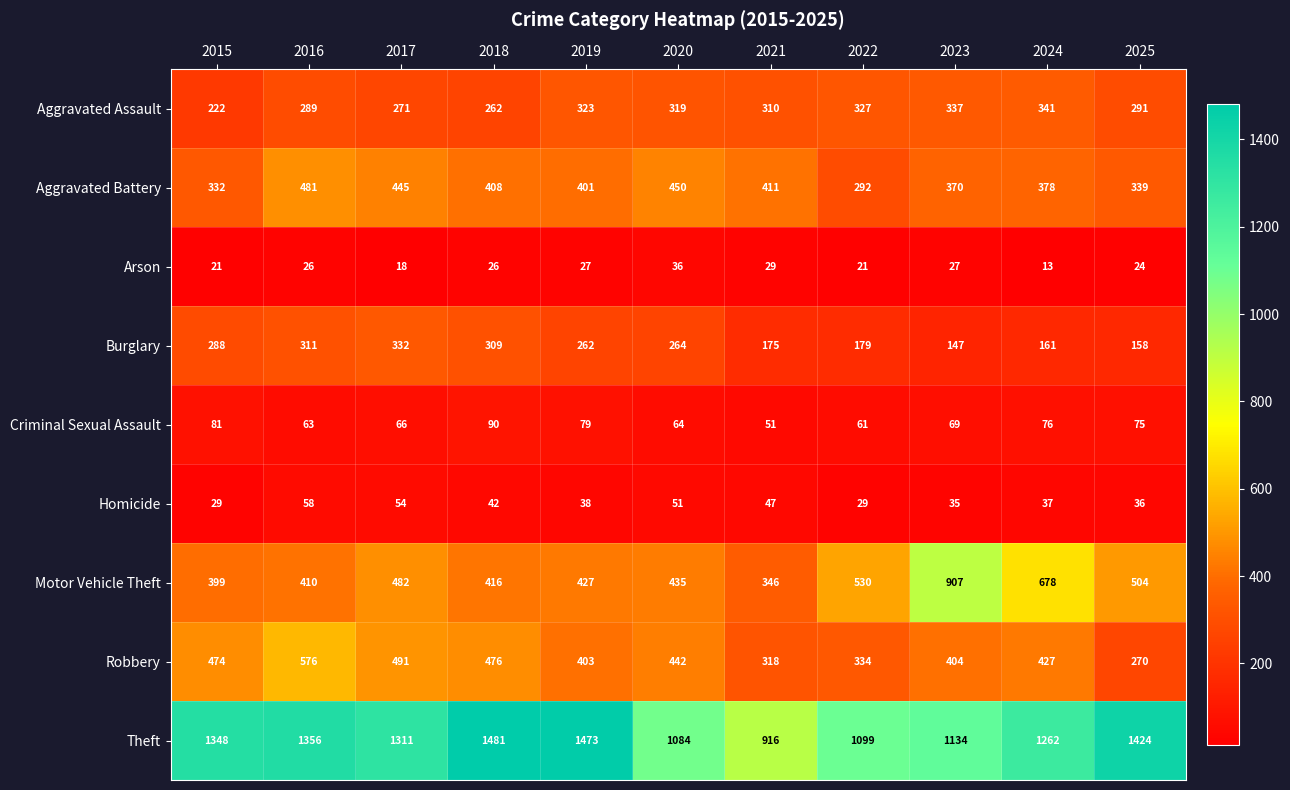

Rank the series at 2019 from lowest to highest value.

Arson, Homicide, Criminal Sexual Assault, Burglary, Aggravated Assault, Aggravated Battery, Robbery, Motor Vehicle Theft, Theft